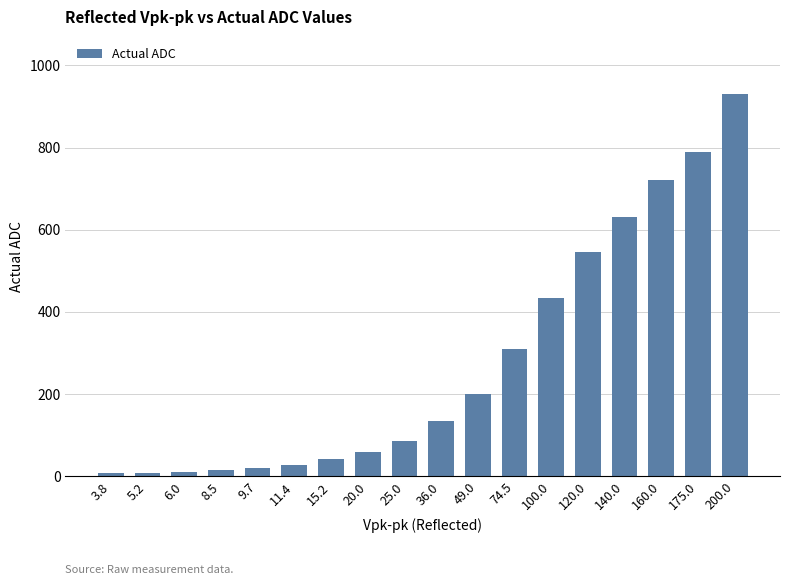

Is it true that the value at 36.0 is 185?

False